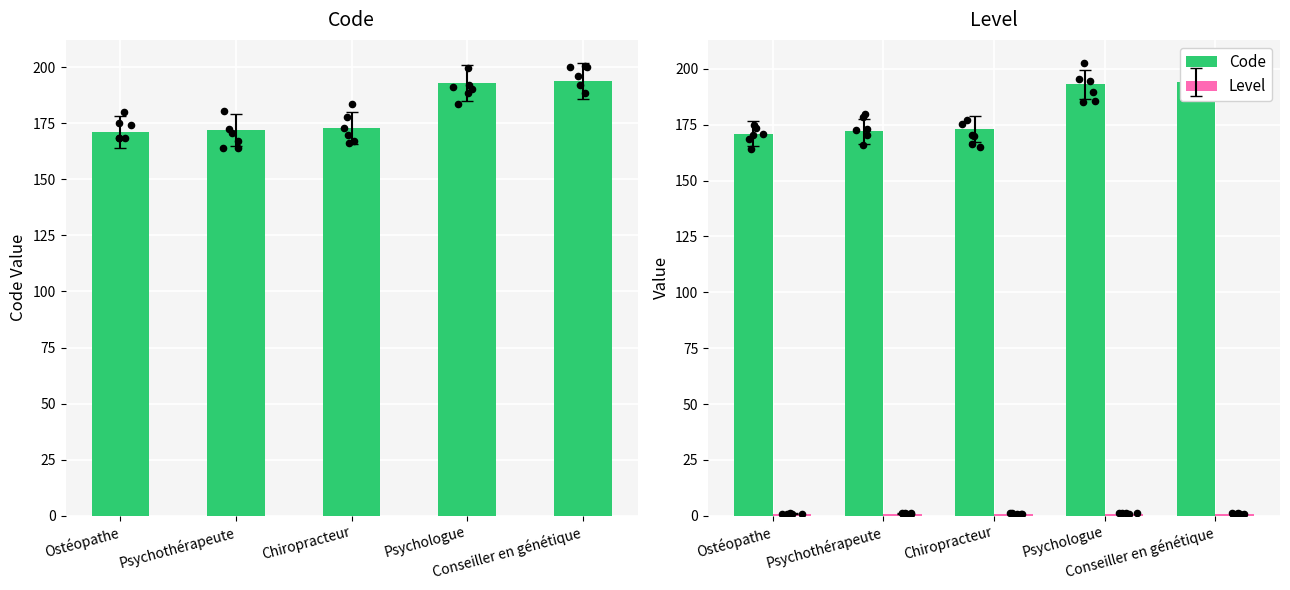

Which series has the widest spread of Y values?

Code